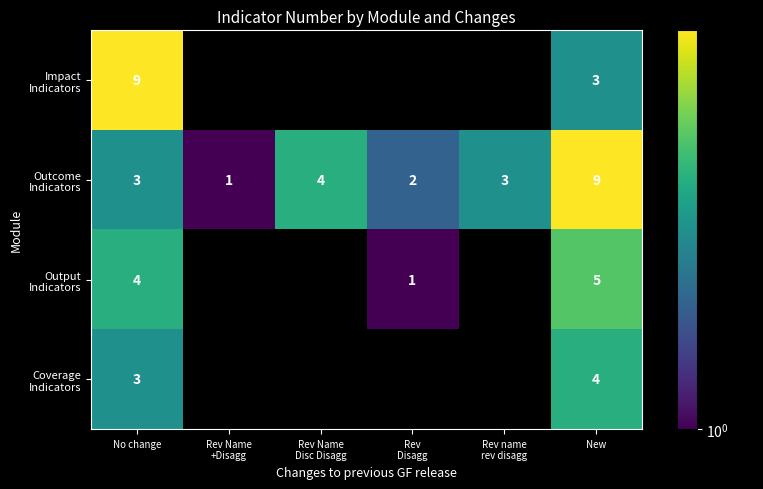

What is the difference between the highest and lowest values at New?

6